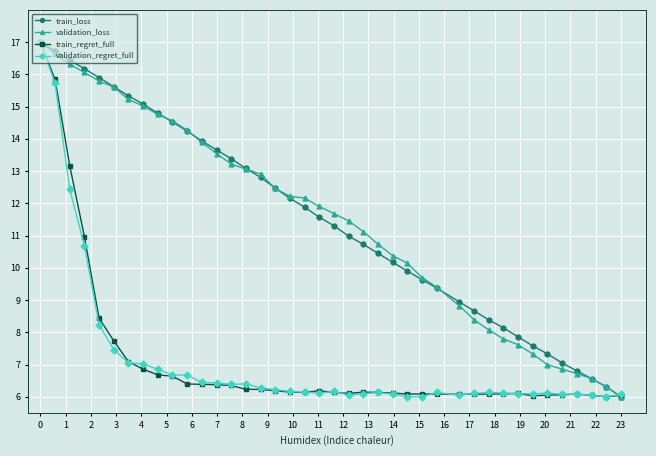

True or false: validation_loss and train_loss intersect in this chart.

True